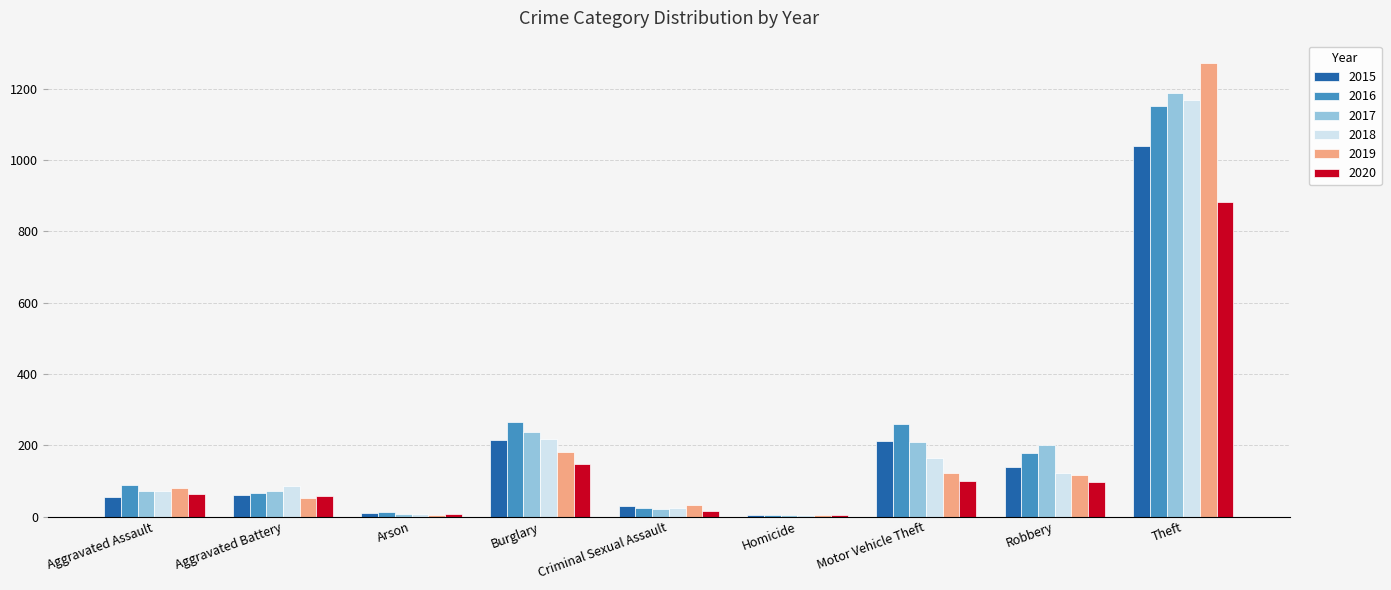

At which label is 2017 closest to 596?

Burglary